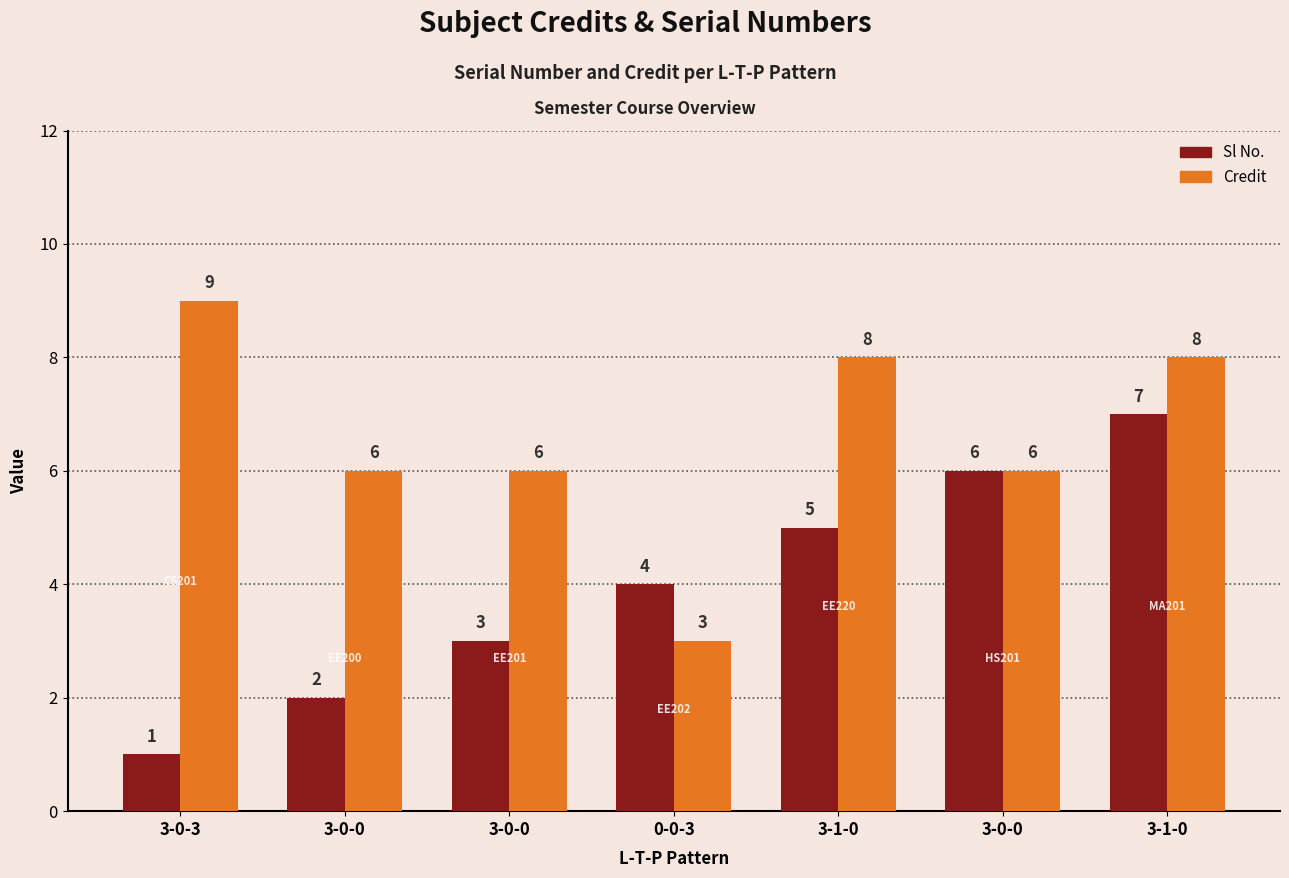

What are all the series names shown in the legend?

Sl No., Credit